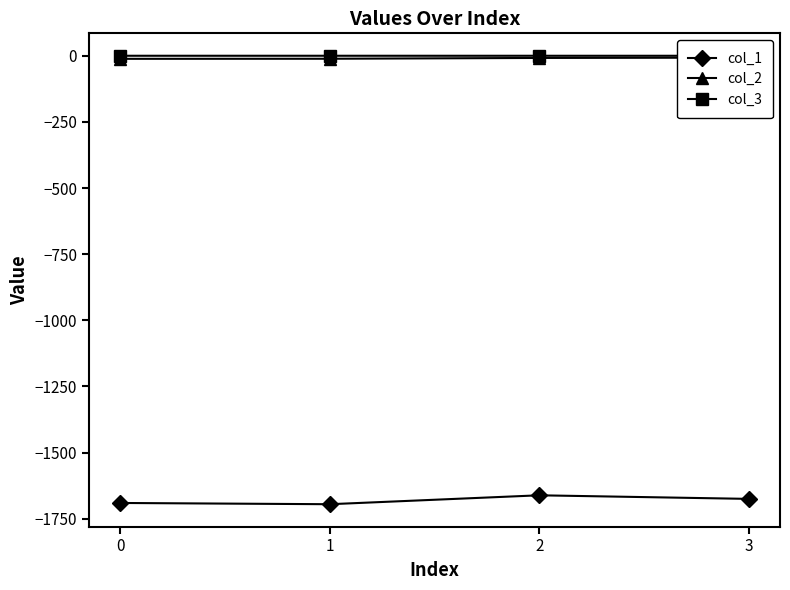

At how many categories does at least one series exceed -1610?

4